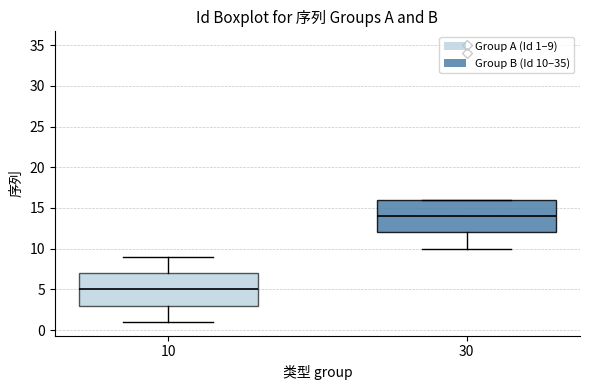

Reading left to right, transcribe this box plot: for each box, give where its median line is, the range the box spans, and where its two whiskers end, as read against the y-axis. The values are not printed on the chart, so give them approximately, as read against the axis.

10: median 5, box 3 to 7, whiskers 1 to 9
30: median 14, box 12 to 16, whiskers 10 to 16